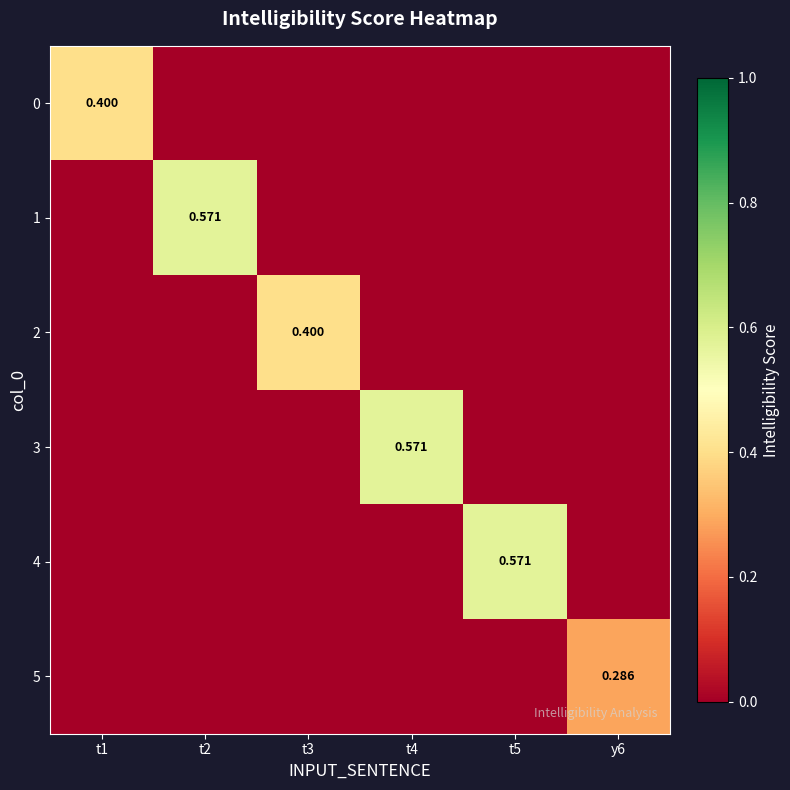

At t4, list the series in order from largest to smallest.

3, 0, 1, 2, 4, 5